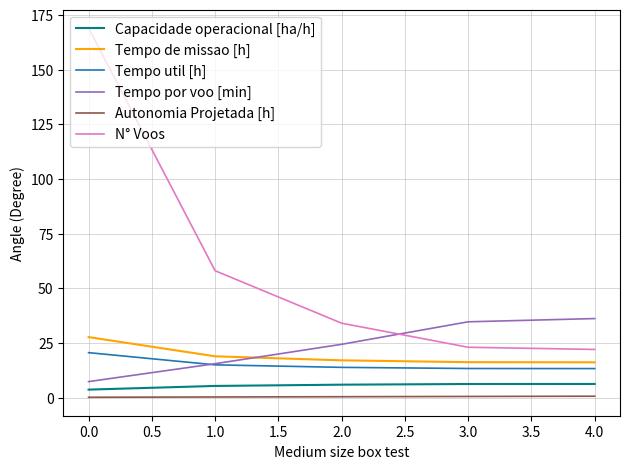

True or false: N° Voos and Capacidade operacional [ha/h] cross at least once.

False